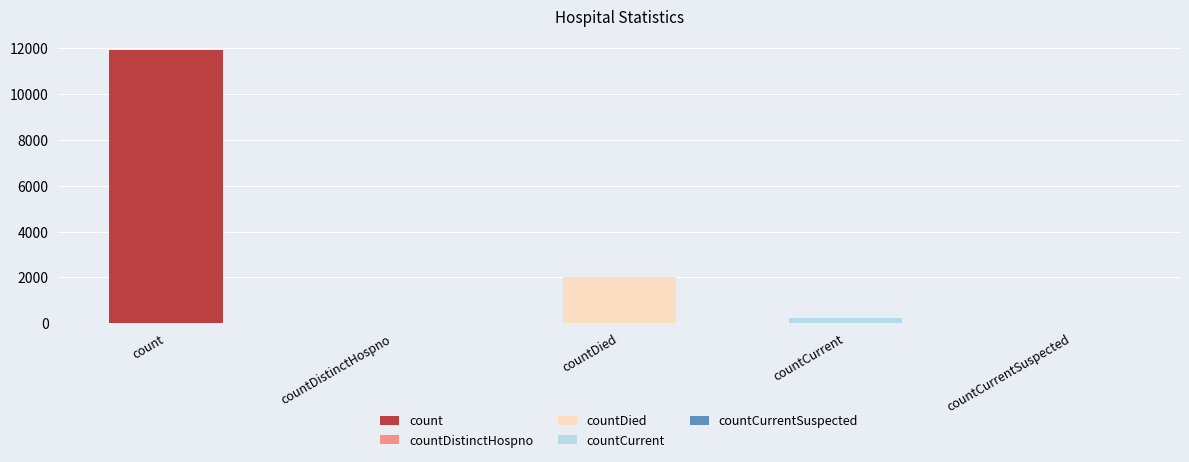

The value at countDistinctHospno is -8014. True or false?

False